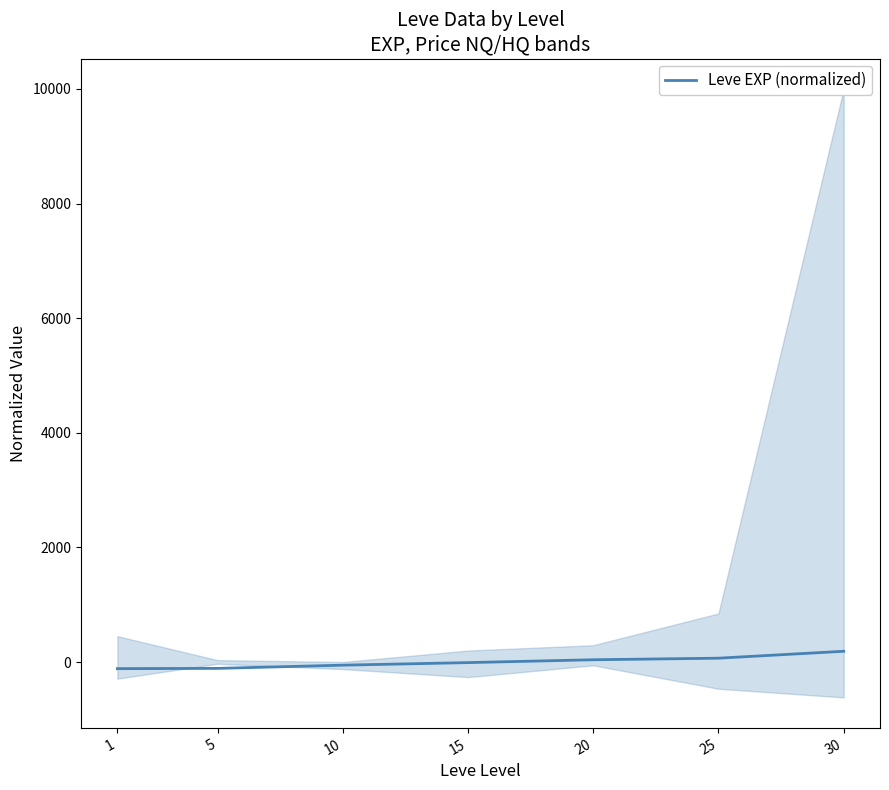

Reading right to left, transcribe all the data shown in this chart.

187.2	66.6	39.3	-10.5	-55.3	-111.3	-115.9